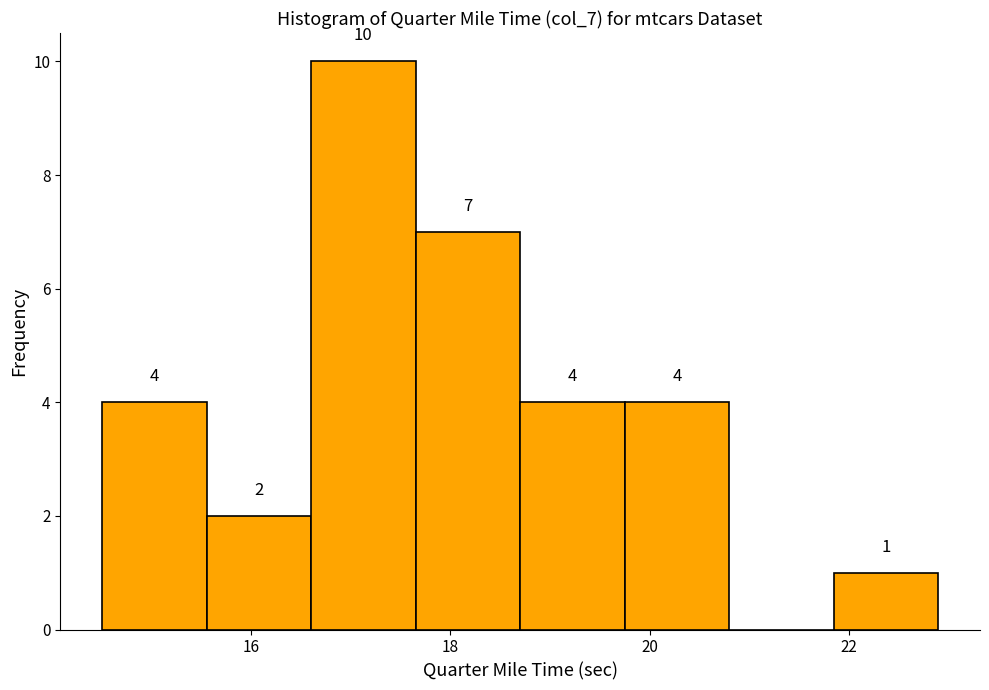

Which range on the x-axis has the tallest bar?

16.60 to 17.65